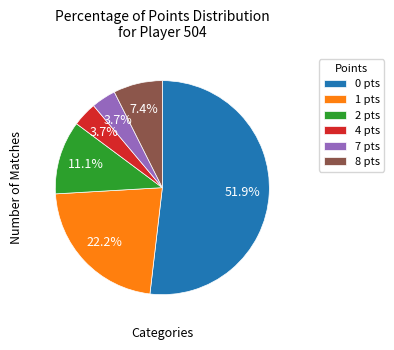

Between 0 pts and 8 pts, which is larger?

0 pts